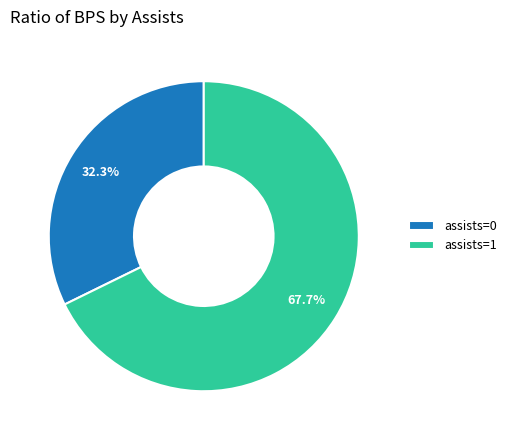

True or false: assists=1 accounts for 75% of the total.

False